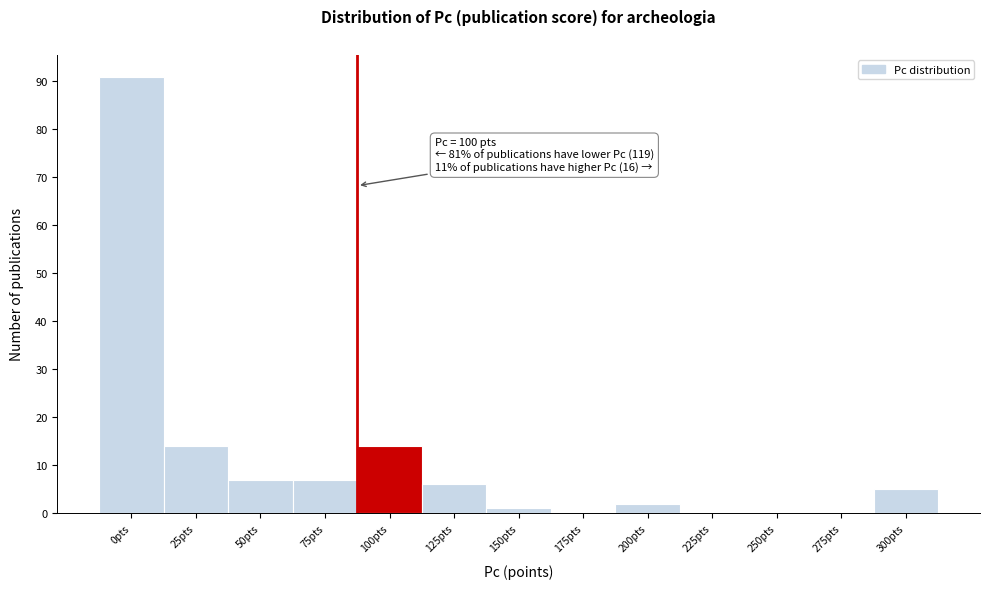

Reading left to right, what are all the values shown in this chart?

0pts=91	25pts=14	50pts=7	75pts=7	100pts=14	125pts=6	150pts=1	175pts=0	200pts=2	225pts=0	250pts=0	275pts=0	300pts=5